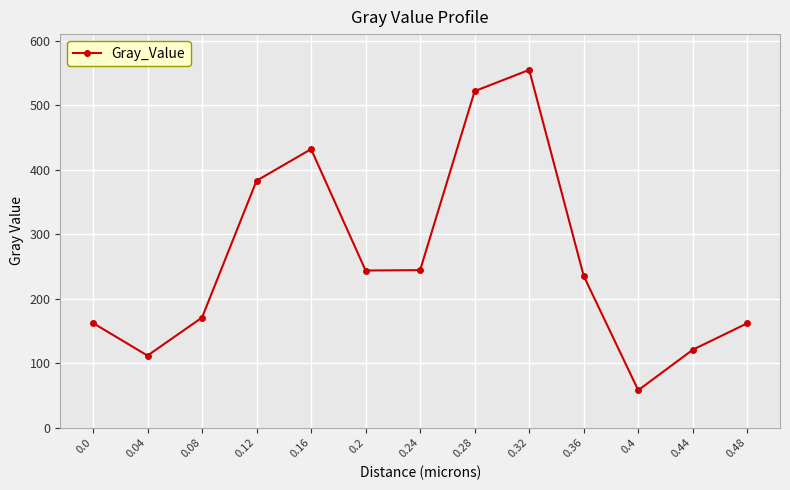

What is the sum of the values at 0.04 and 0.4?

169.8